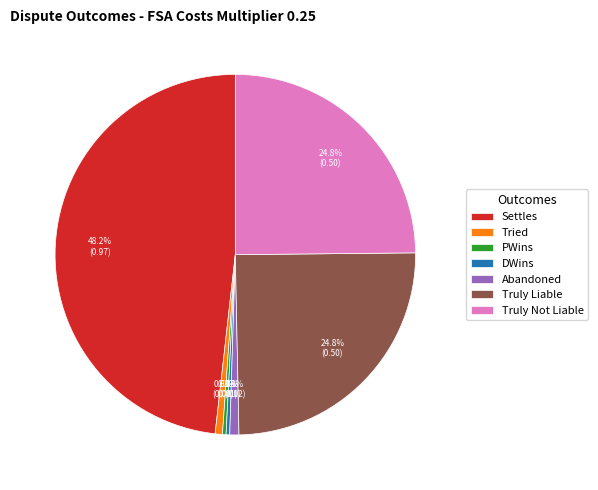

To the nearest percent, what is the average slice percentage?

14%